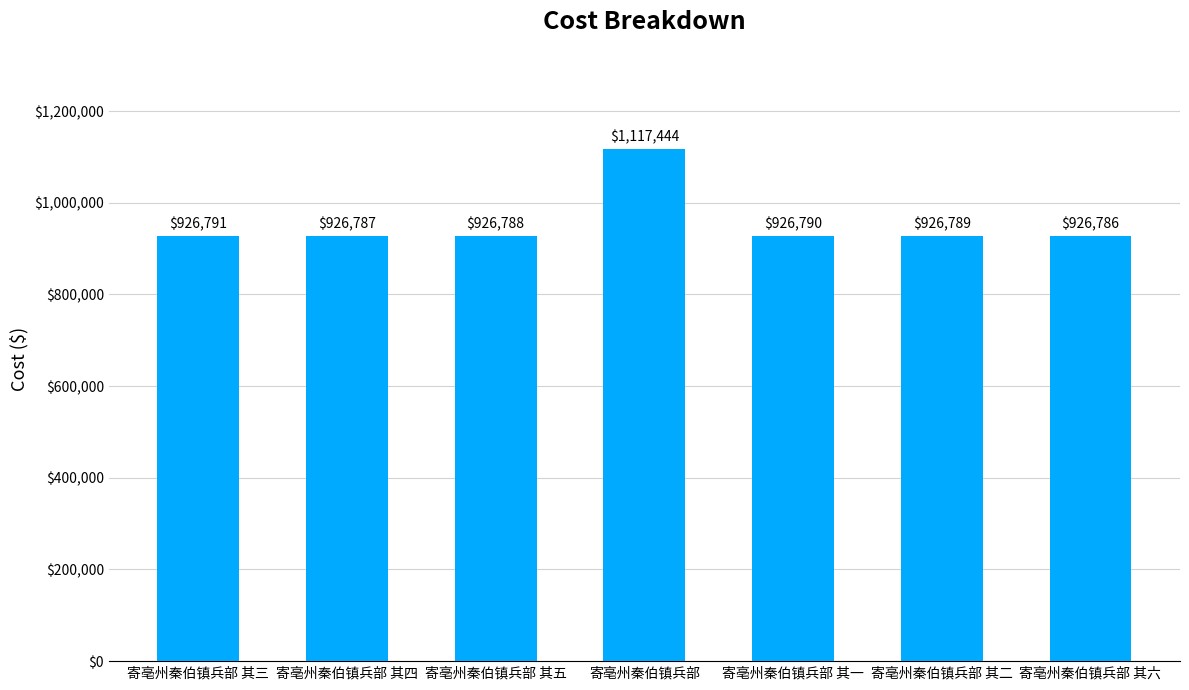

What is the value of the 6th bar from the left?

926789